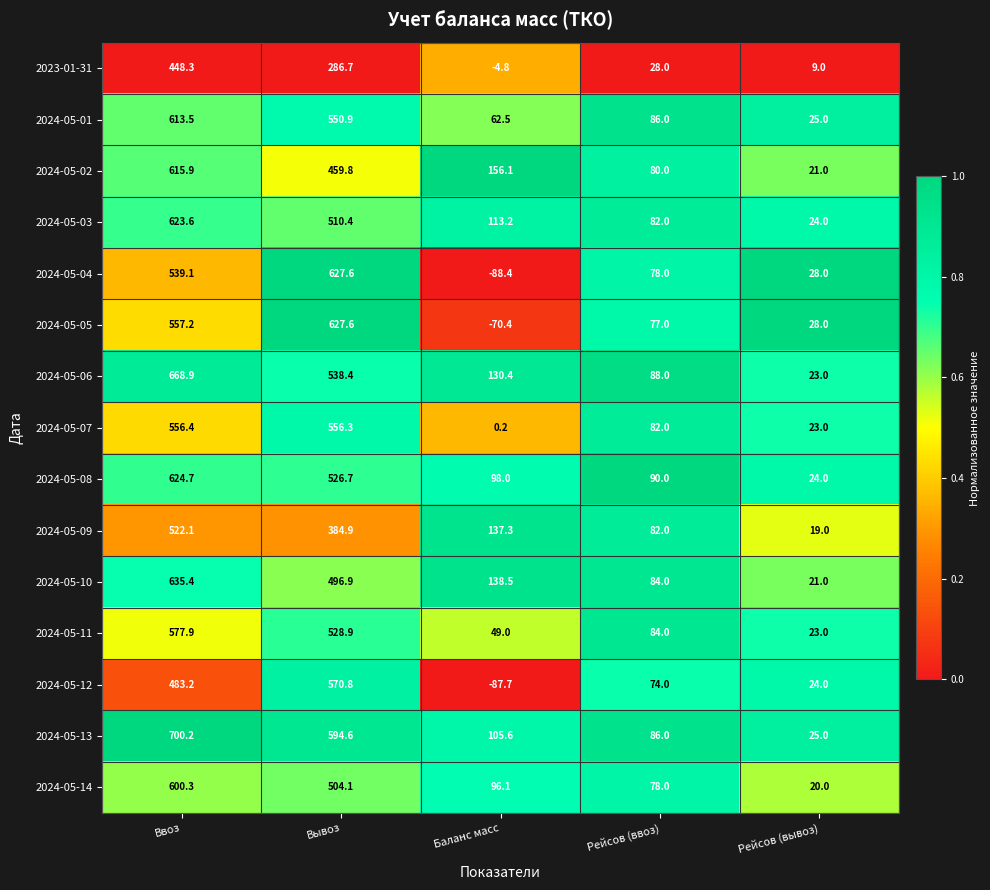

Which label corresponds to the largest value in the chart?

Ввоз